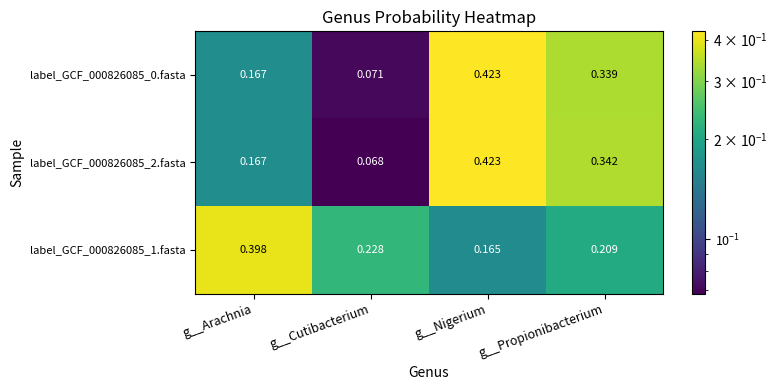

At which label does label_GCF_000826085_1.fasta reach its minimum?

g__Nigerium